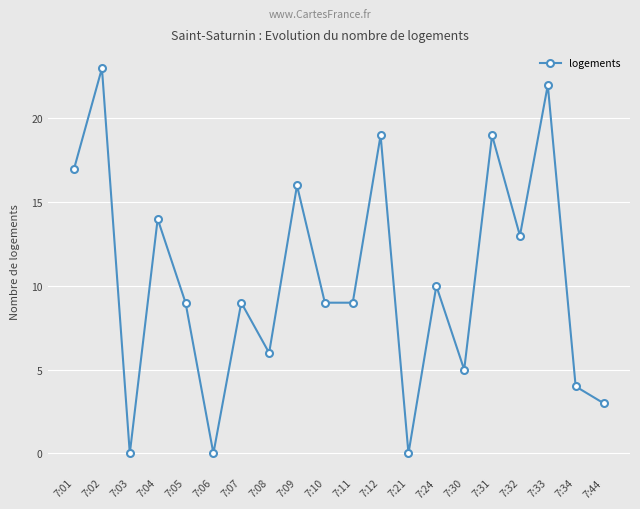

How many interior local peaks (higher than both neighbors) does the data have?

8